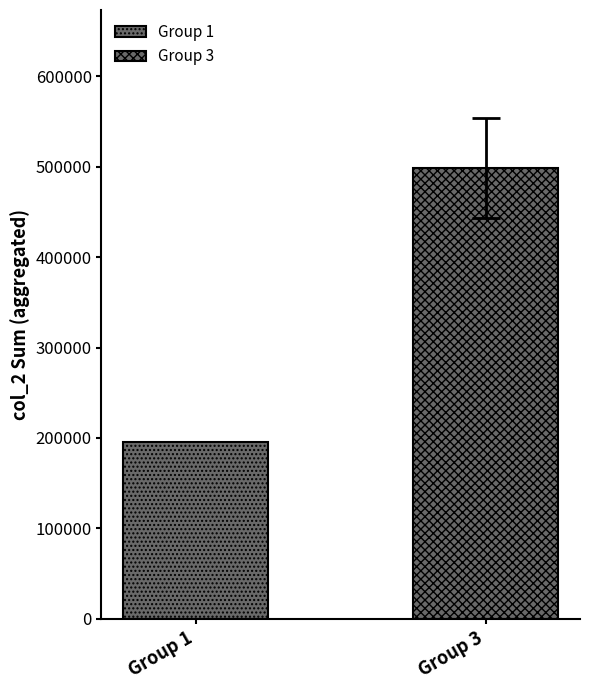

How many bars are there in total?

2